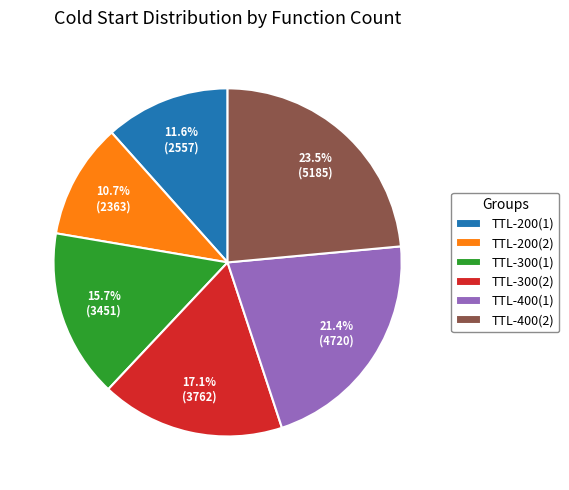

To the nearest percent, what is the difference between the largest and smallest slice percentages?

13%